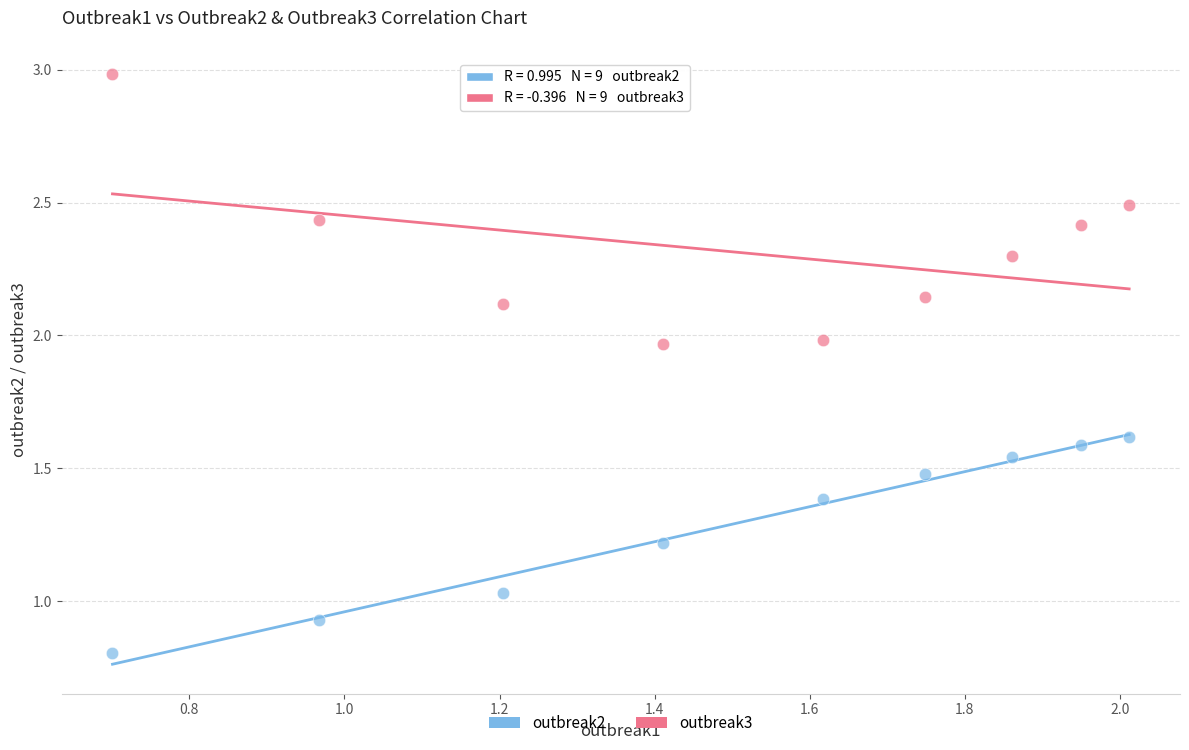

Which series reaches the maximum Y coordinate?

outbreak3